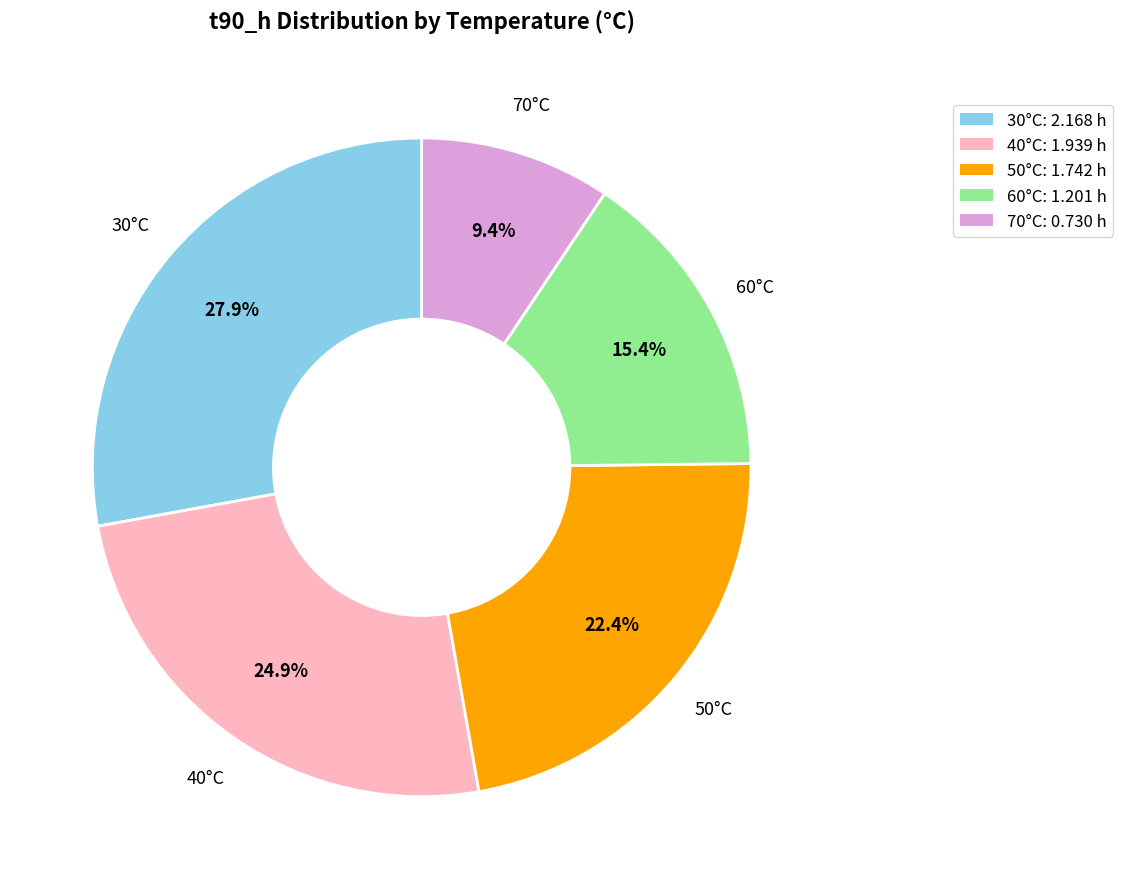

Is there a majority slice in this chart?

No